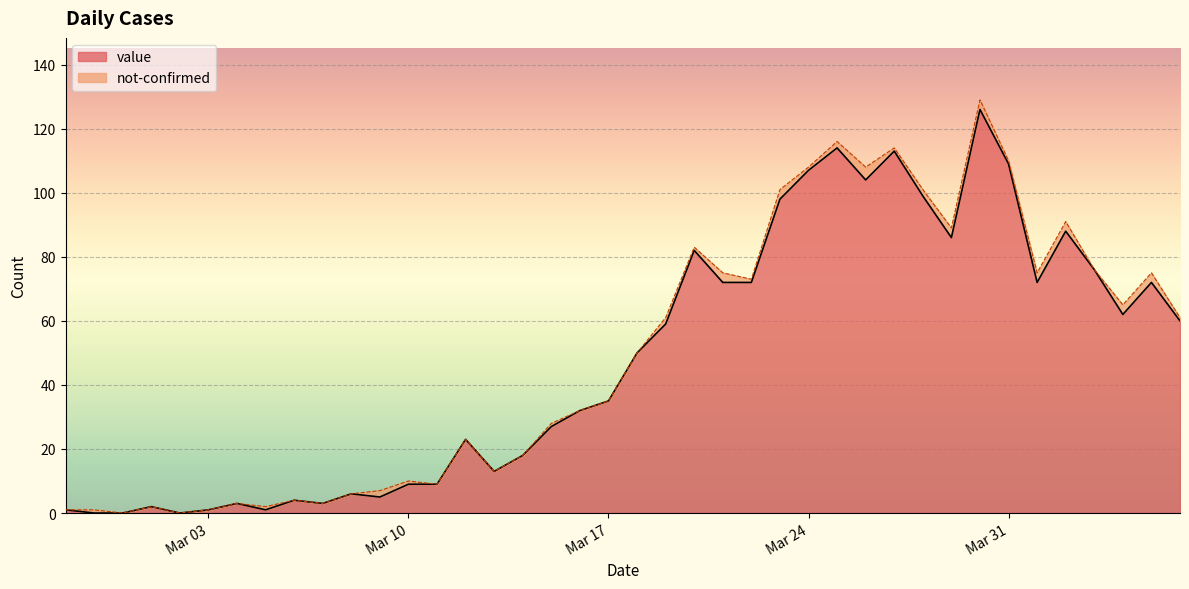

What is the label of the 37th point from the right?

2020-03-01